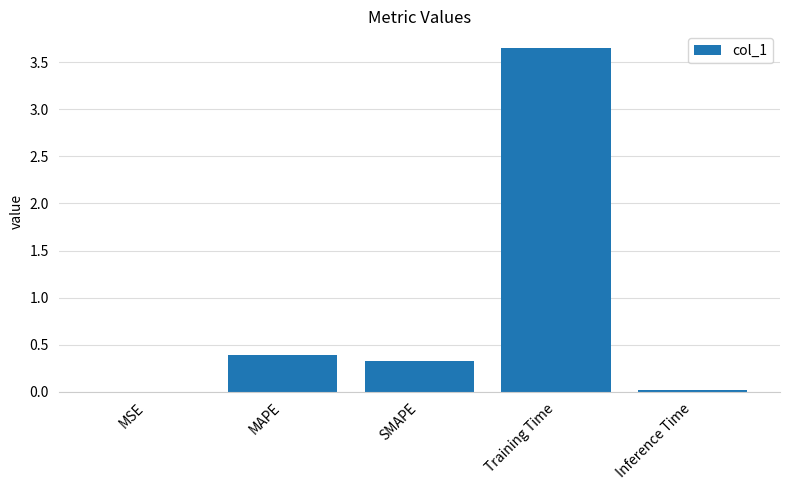

Is it true that the value at Training Time is 2.5?

False